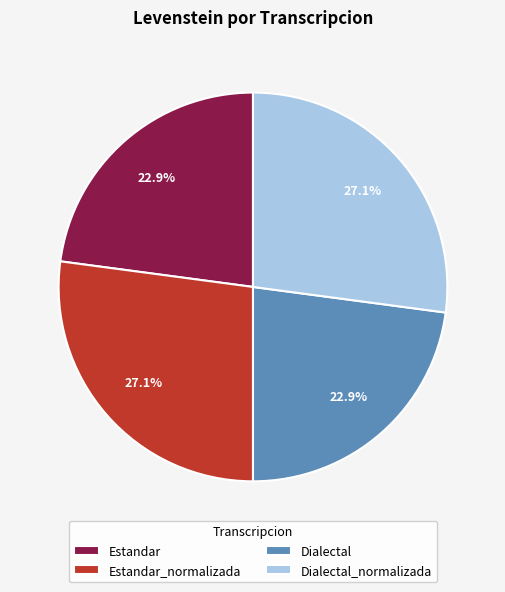

Is it true that Estandar_normalizada is 27% of the pie?

True